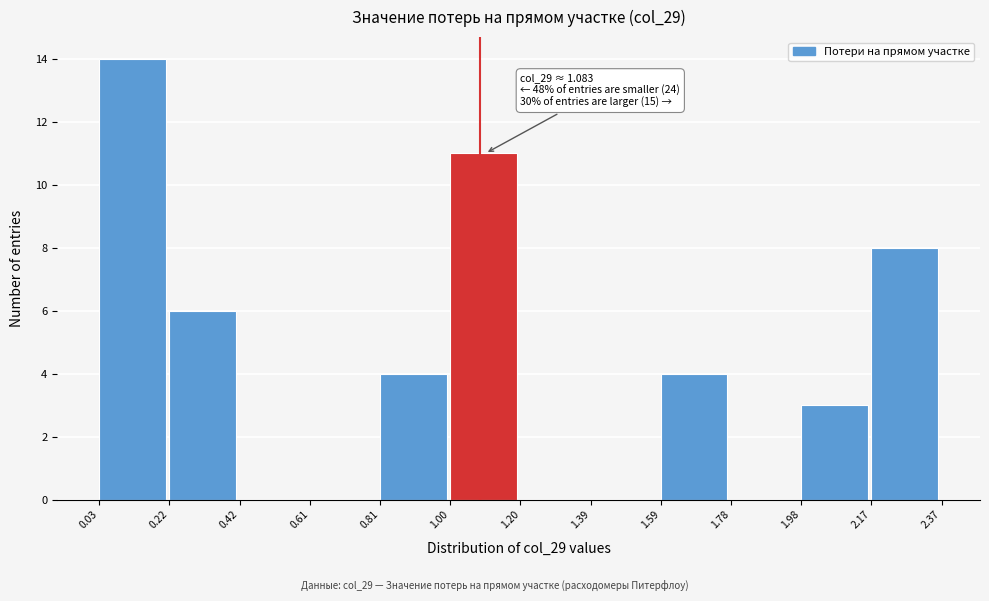

Which range on the x-axis has the tallest bar?

0.03 to 0.22